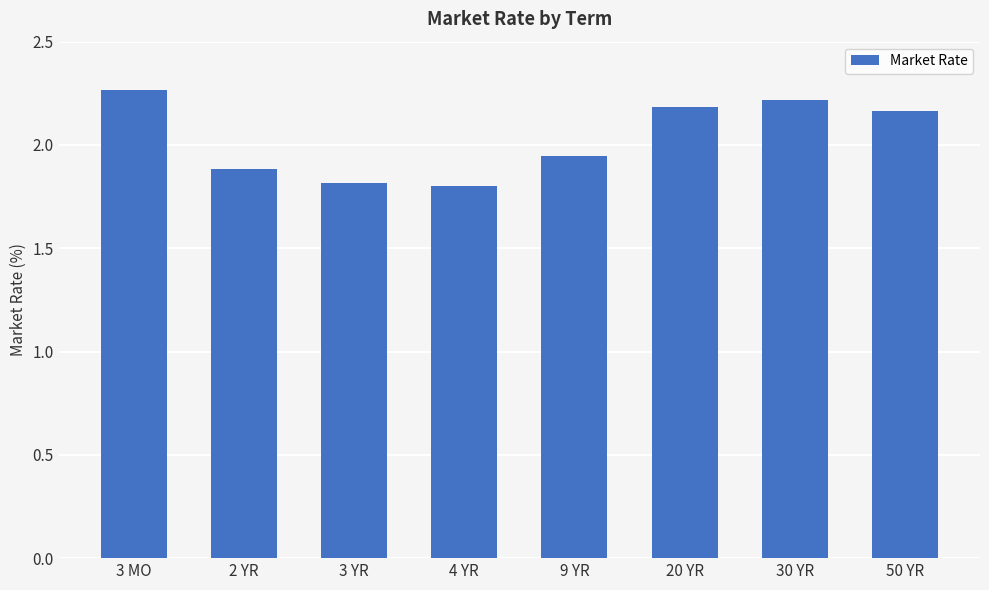

What is the minimum value shown in the chart?

1.8